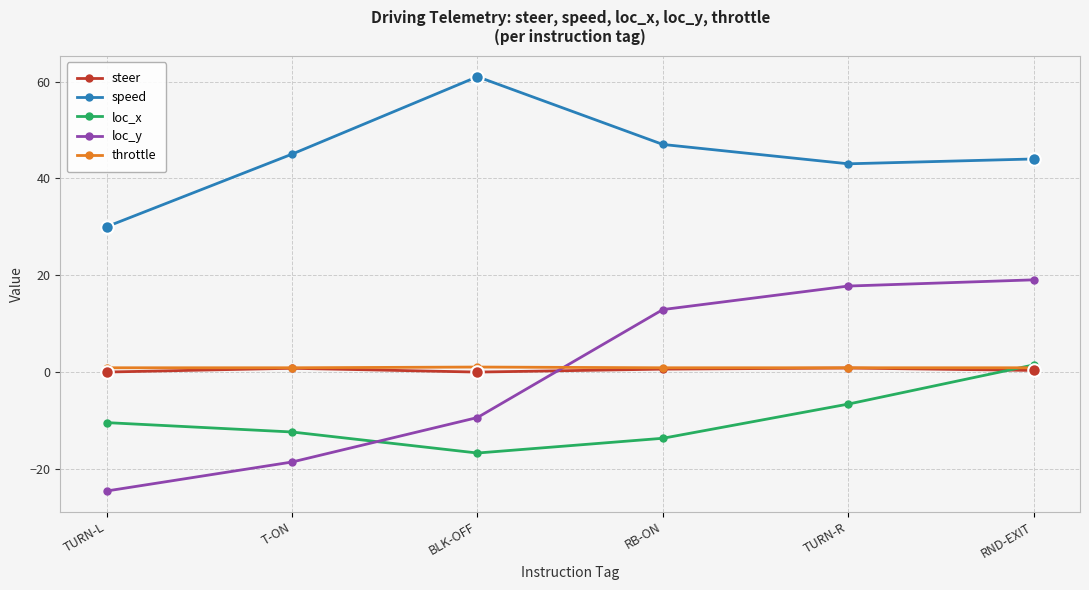

Is the value of speed at RND-EXIT greater than the value of loc_x at TURN-R?

Yes